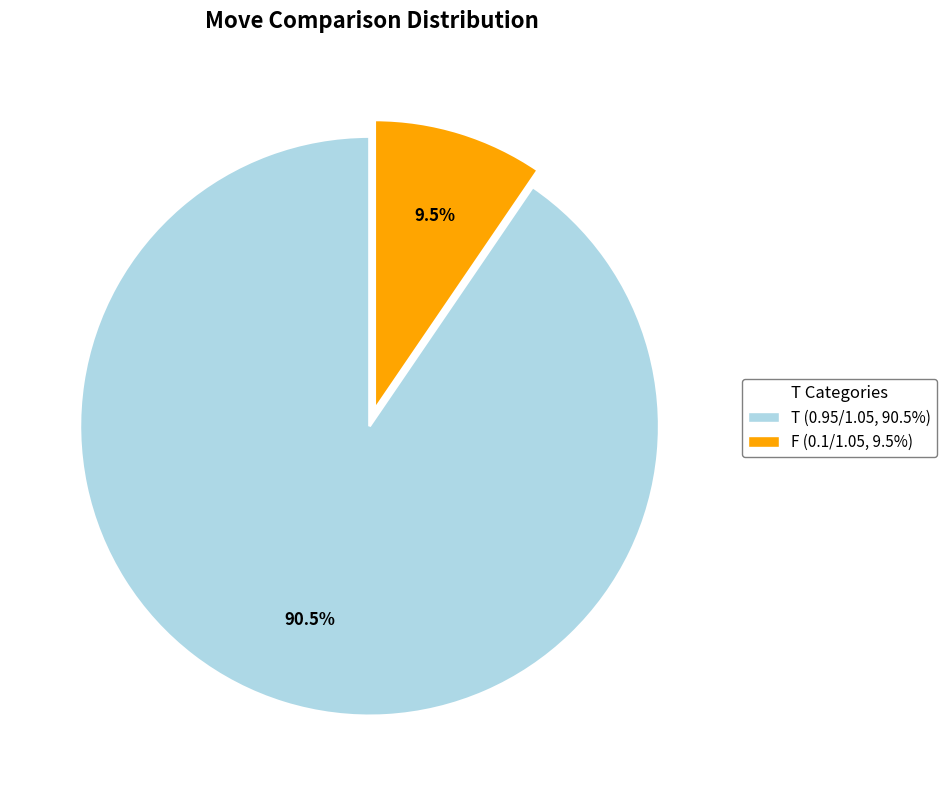

Is F the majority of the pie?

No